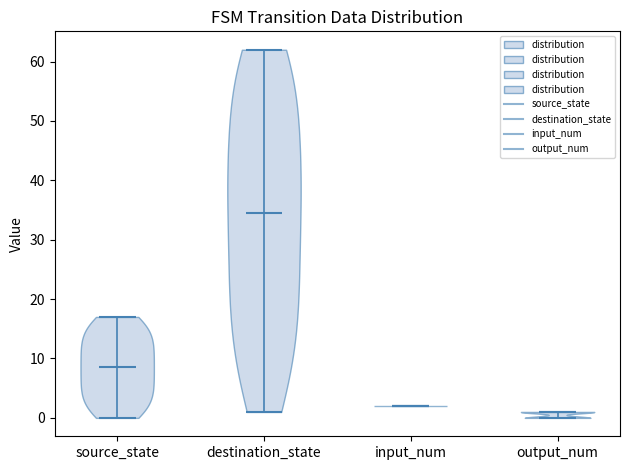

What is the highest point the violin for destination_state reaches on the y-axis? The values are not printed on the chart, so give them approximately, as read against the axis.

62